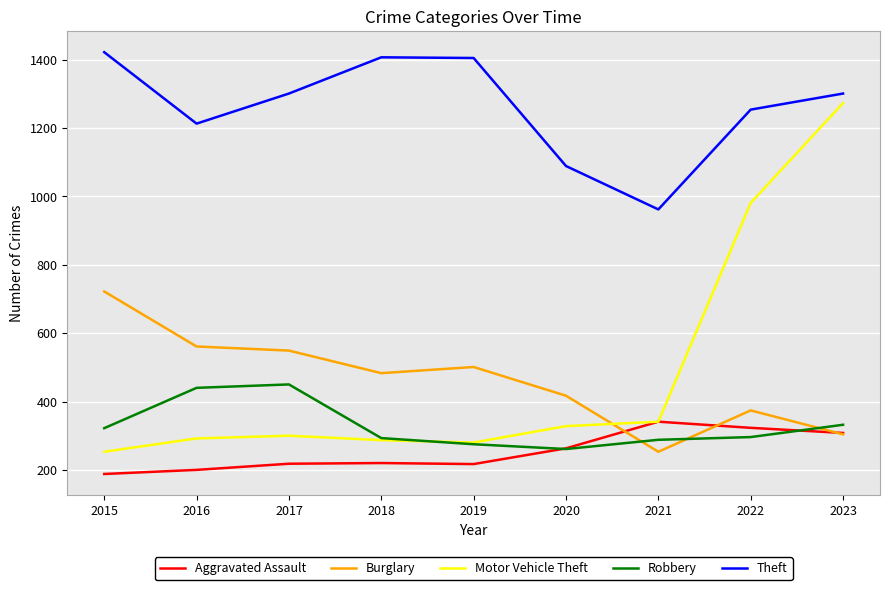

True or false: Motor Vehicle Theft and Theft intersect in this chart.

False